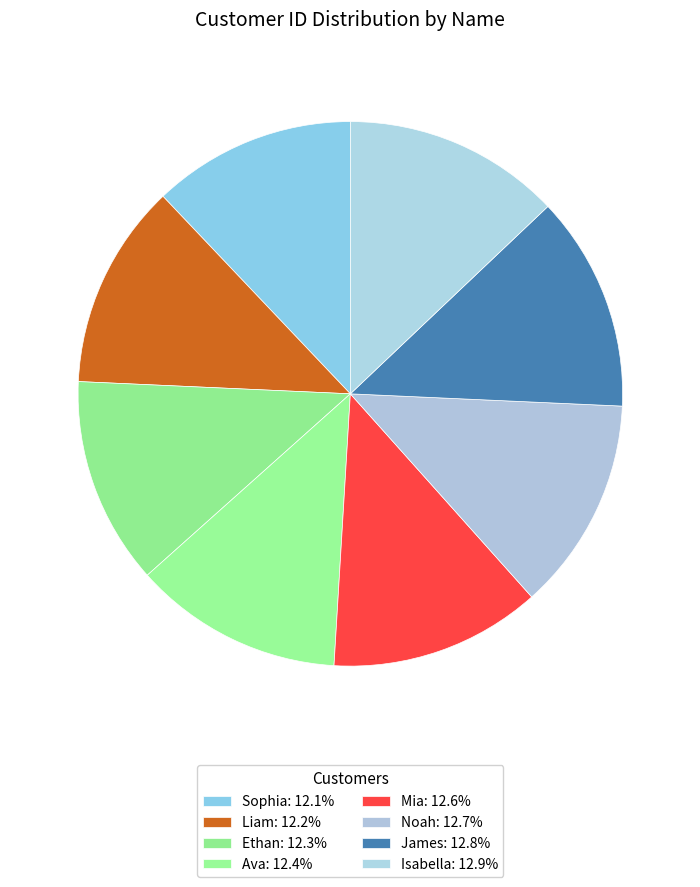

What percentage is the Sophia slice, to the nearest percent?

12%